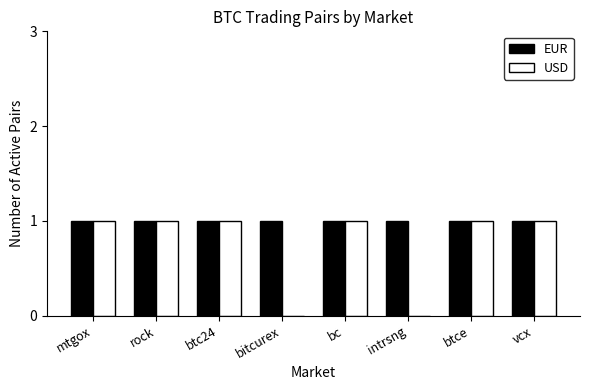

How many groups of bars are there?

8